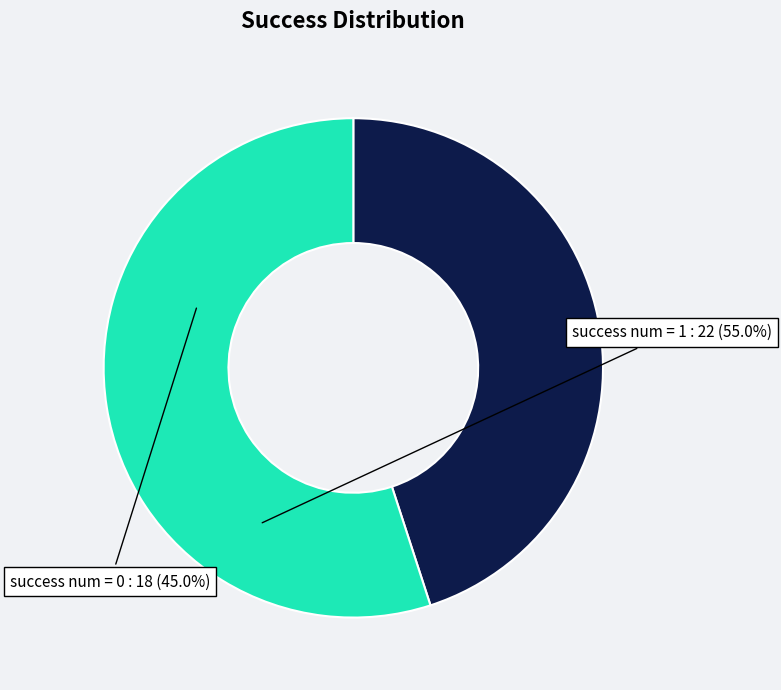

Is there a majority slice in this chart?

Yes